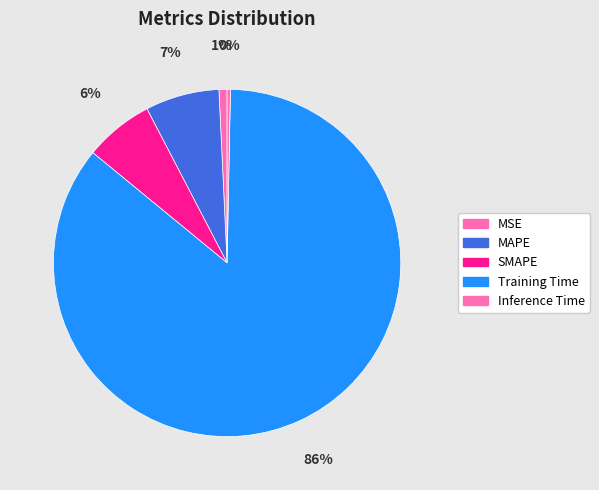

How many segments does this pie chart have?

5